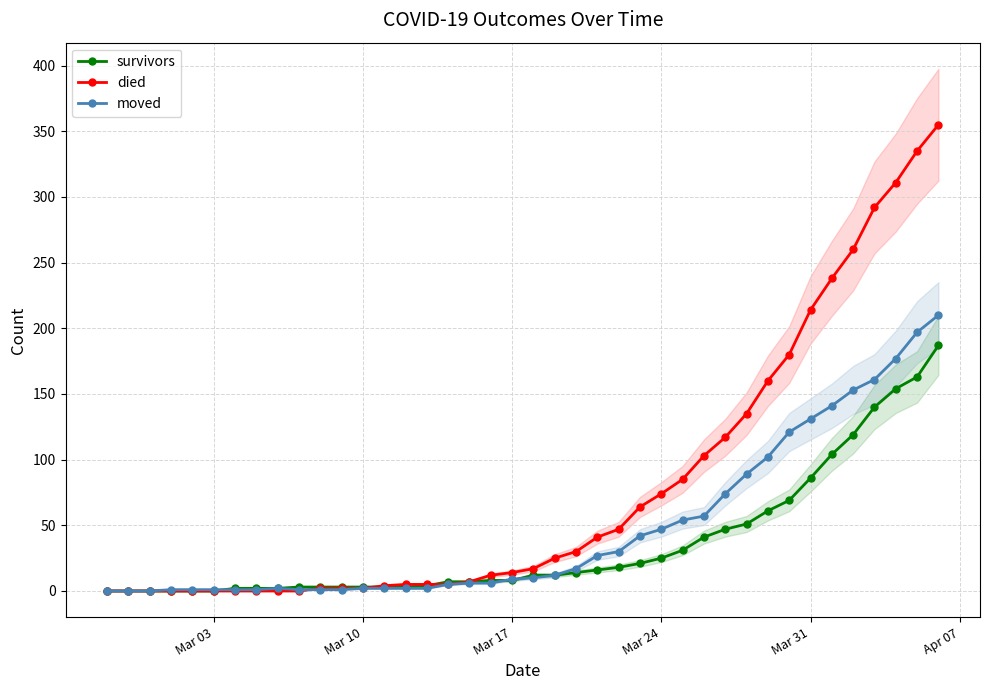

True or false: survivors has a value of 3 at Mar 10.

True